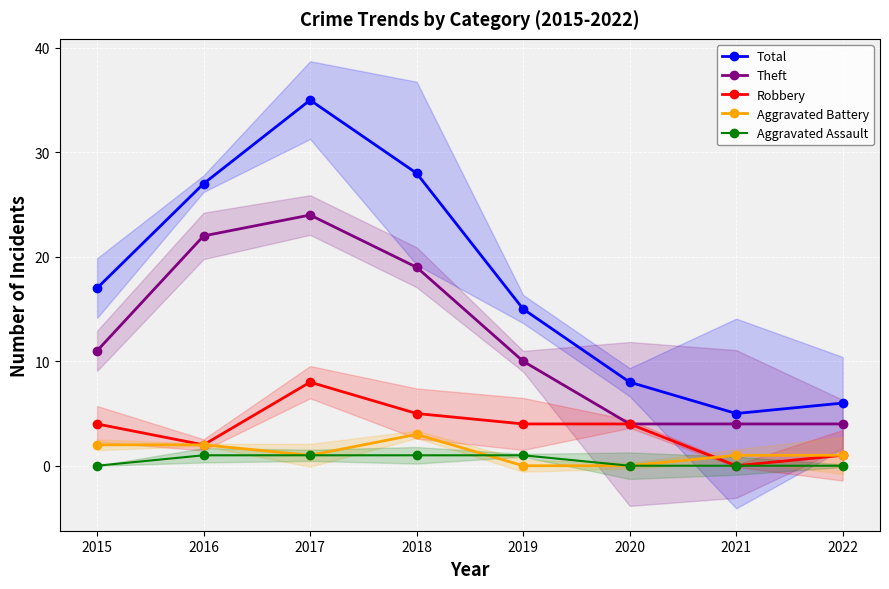

What is the approximate value of Robbery at 2015?

4